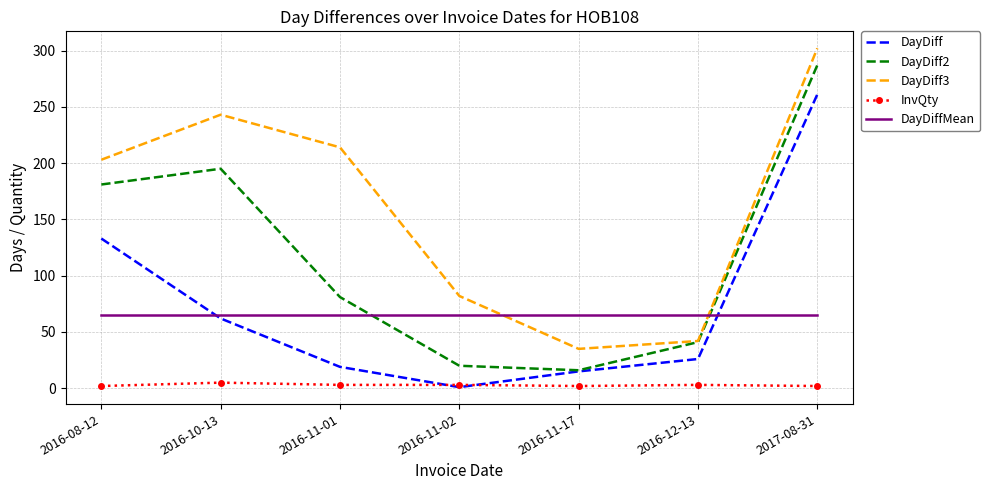

What value does the DayDiff3 series have at 2017-08-31?

302.0